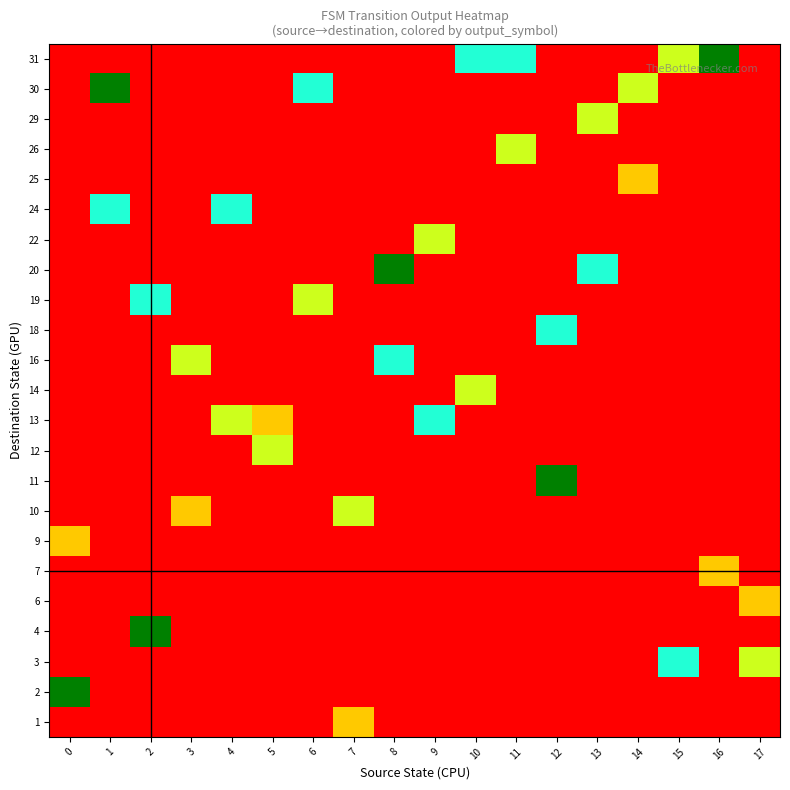

List the series in order of their peak value, lowest first.

1, 6, 7, 9, 25, 10, 12, 14, 22, 26, 29, 3, 13, 16, 18, 19, 24, 2, 4, 11, 20, 30, 31